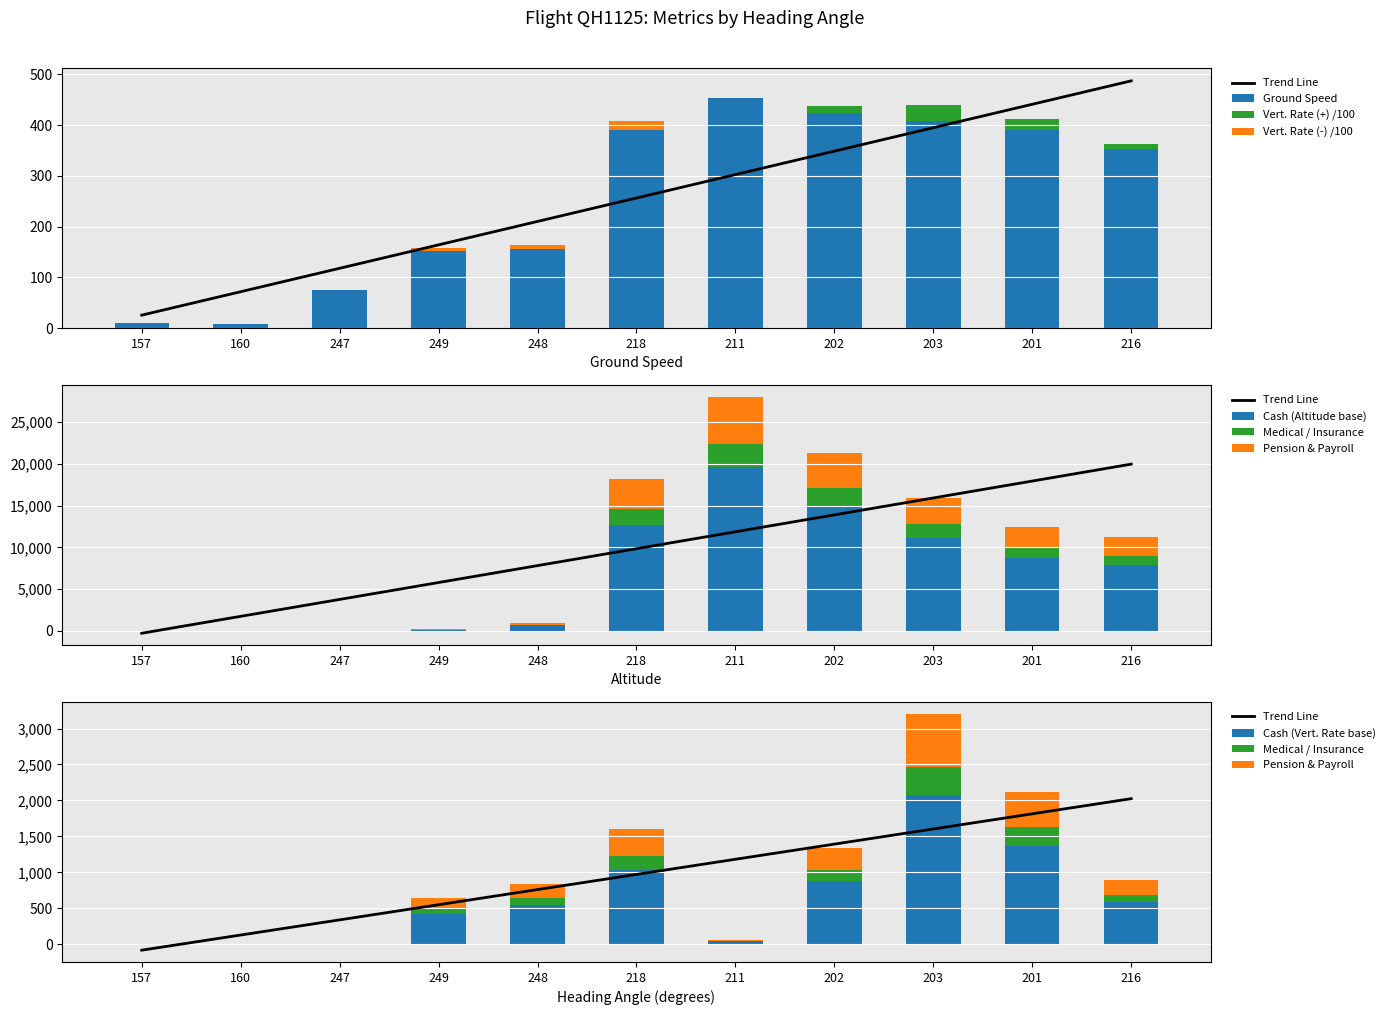

The ground_speed series shows 11.0 at 157. True or false?

True